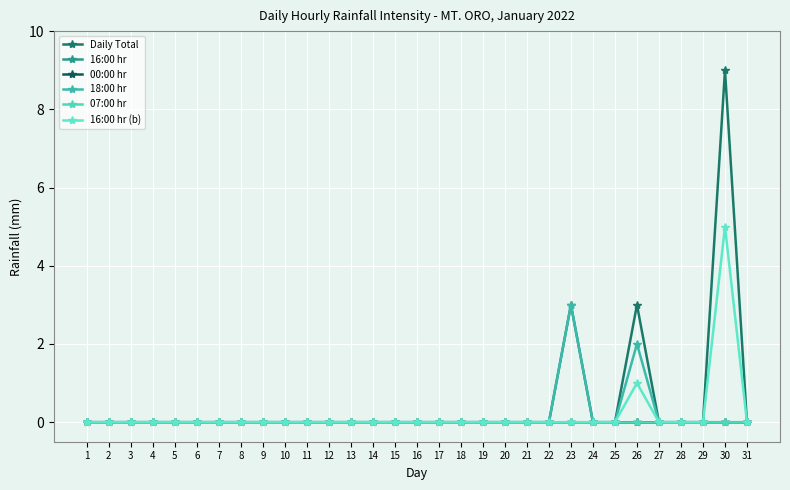

Where is 18:00 hr nearest to the value 1?

1